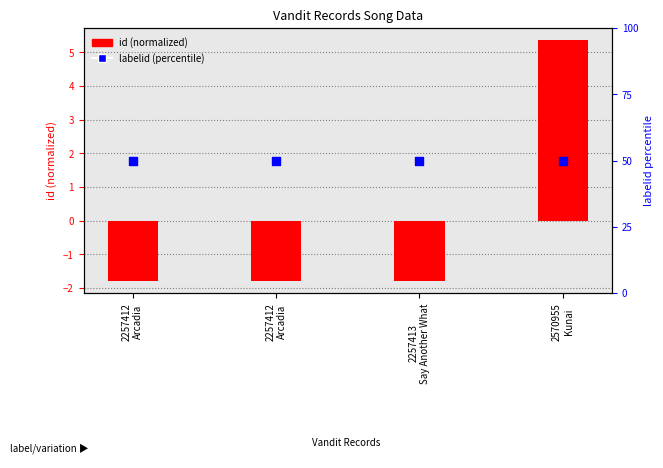

Which series reaches the minimum Y coordinate?

id (normalized)